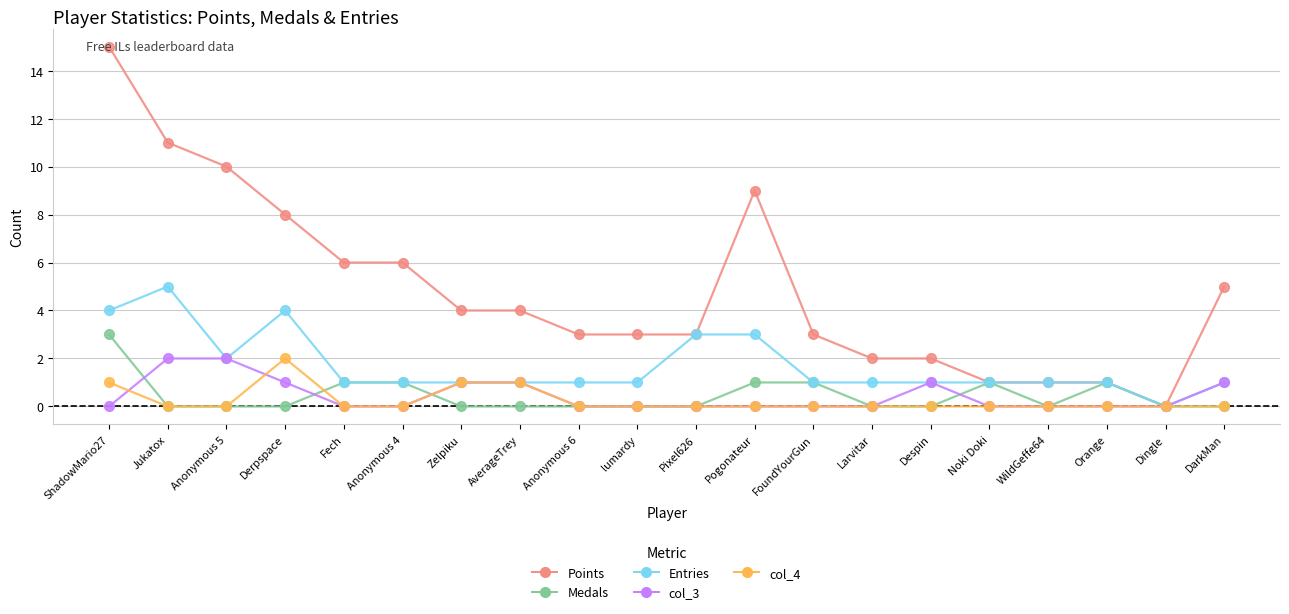

Reading right to left, transcribe all the data shown in this chart.

Points: DarkMan=5	Dingle=0	Orange=1	WildGeffe64=1	Noki Doki=1	Despin=2	Larvitar=2	FoundYourGun=3	Pogonateur=9	Pixel626=3	lumardy=3	Anonymous 6=3	AverageTrey=4	Zelpiku=4	Anonymous 4=6	Fech=6	Derpspace=8	Anonymous 5=10	Jukatox=11	ShadowMario27=15
Medals: DarkMan=0	Dingle=0	Orange=1	WildGeffe64=0	Noki Doki=1	Despin=0	Larvitar=0	FoundYourGun=1	Pogonateur=1	Pixel626=0	lumardy=0	Anonymous 6=0	AverageTrey=0	Zelpiku=0	Anonymous 4=1	Fech=1	Derpspace=0	Anonymous 5=0	Jukatox=0	ShadowMario27=3
Entries: DarkMan=1	Dingle=0	Orange=1	WildGeffe64=1	Noki Doki=1	Despin=1	Larvitar=1	FoundYourGun=1	Pogonateur=3	Pixel626=3	lumardy=1	Anonymous 6=1	AverageTrey=1	Zelpiku=1	Anonymous 4=1	Fech=1	Derpspace=4	Anonymous 5=2	Jukatox=5	ShadowMario27=4
col_3: DarkMan=1	Dingle=0	Orange=0	WildGeffe64=0	Noki Doki=0	Despin=1	Larvitar=0	FoundYourGun=0	Pogonateur=0	Pixel626=0	lumardy=0	Anonymous 6=0	AverageTrey=1	Zelpiku=1	Anonymous 4=0	Fech=0	Derpspace=1	Anonymous 5=2	Jukatox=2	ShadowMario27=0
col_4: DarkMan=0	Dingle=0	Orange=0	WildGeffe64=0	Noki Doki=0	Despin=0	Larvitar=0	FoundYourGun=0	Pogonateur=0	Pixel626=0	lumardy=0	Anonymous 6=0	AverageTrey=1	Zelpiku=1	Anonymous 4=0	Fech=0	Derpspace=2	Anonymous 5=0	Jukatox=0	ShadowMario27=1